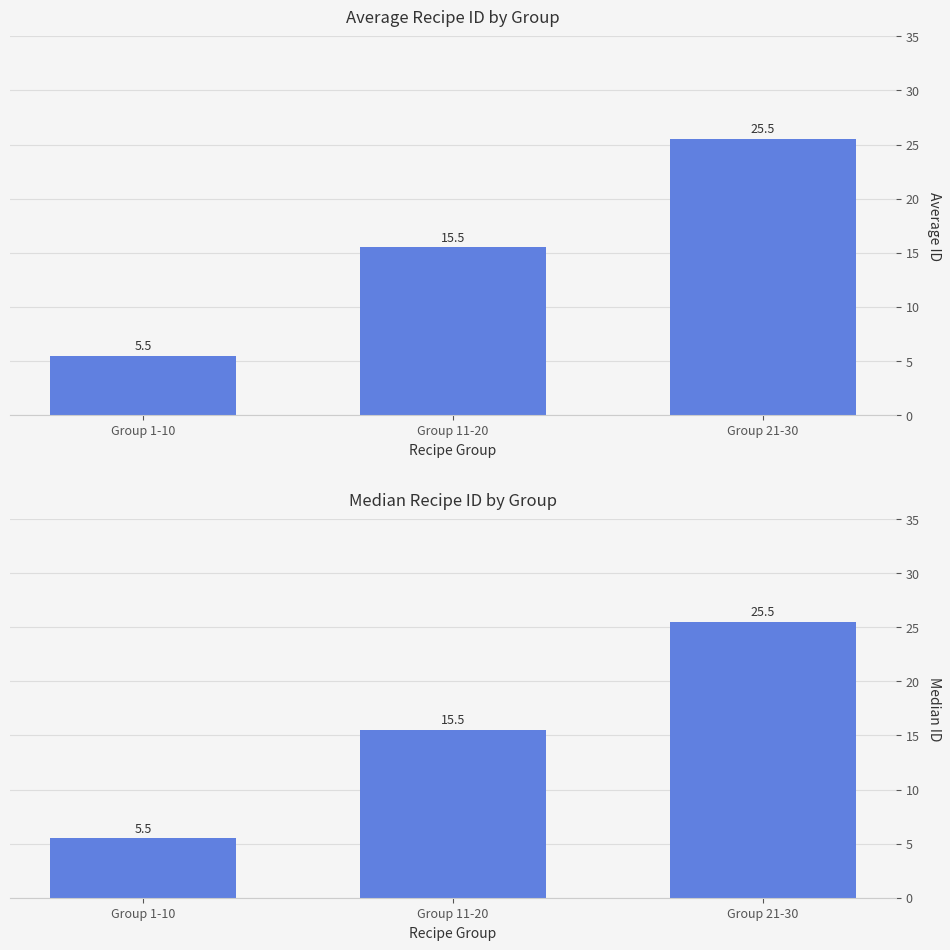

What is the label of the 2nd bar from the left?

Group 11-20